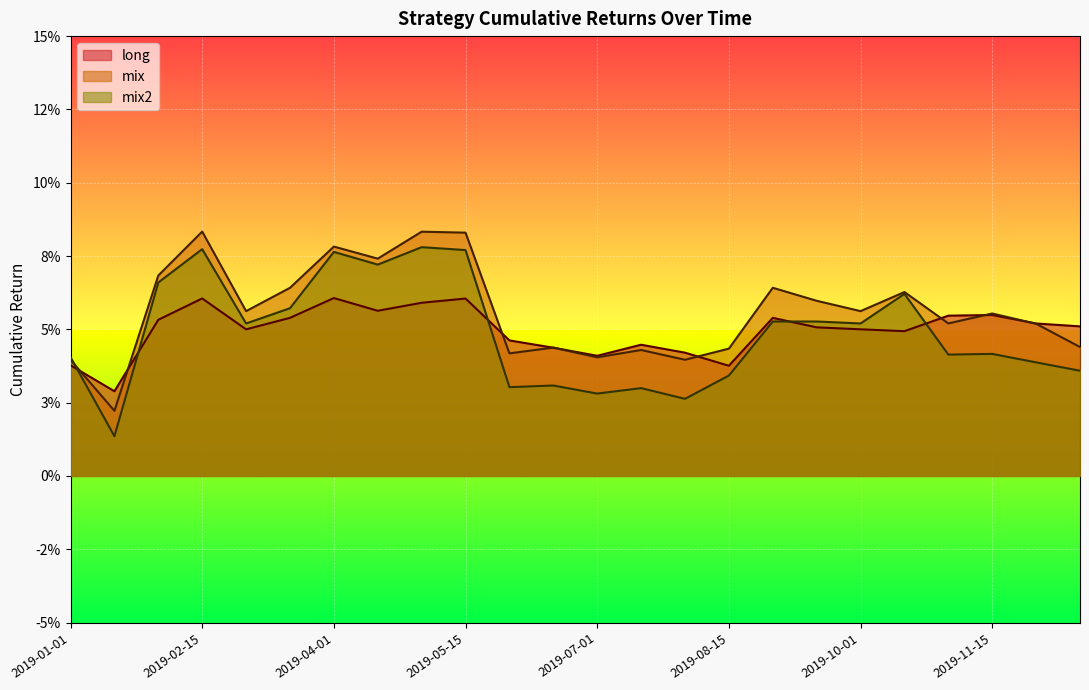

In mix, how many points are higher than both neighbors (excluding endpoints)?

8